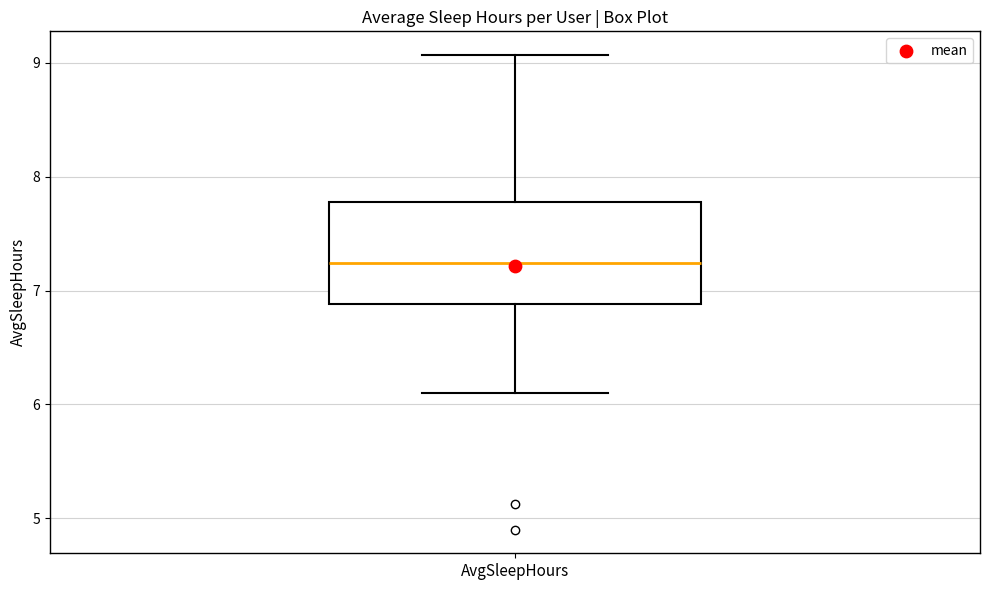

Read this box plot against the y-axis: the position of the median line, the range covered by the box, and the ends of both whiskers. The values are not printed on the chart, so give them approximately, as read against the axis.

median 7.2, box 6.9 to 7.8, whiskers 6.1 to 9.1